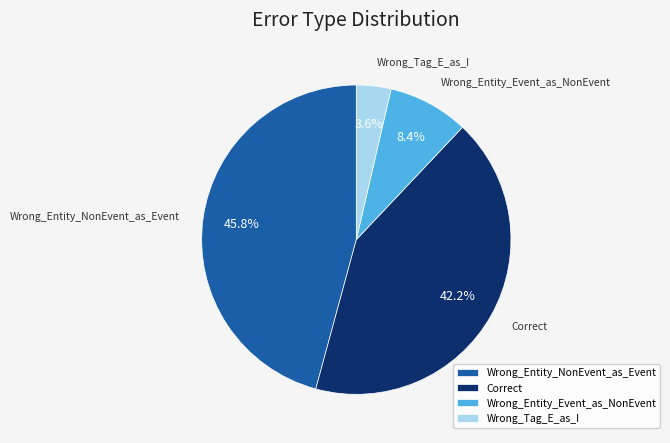

What is the ratio of the value at Wrong_Entity_NonEvent_as_Event to the value at Wrong_Tag_E_as_I?

12.7